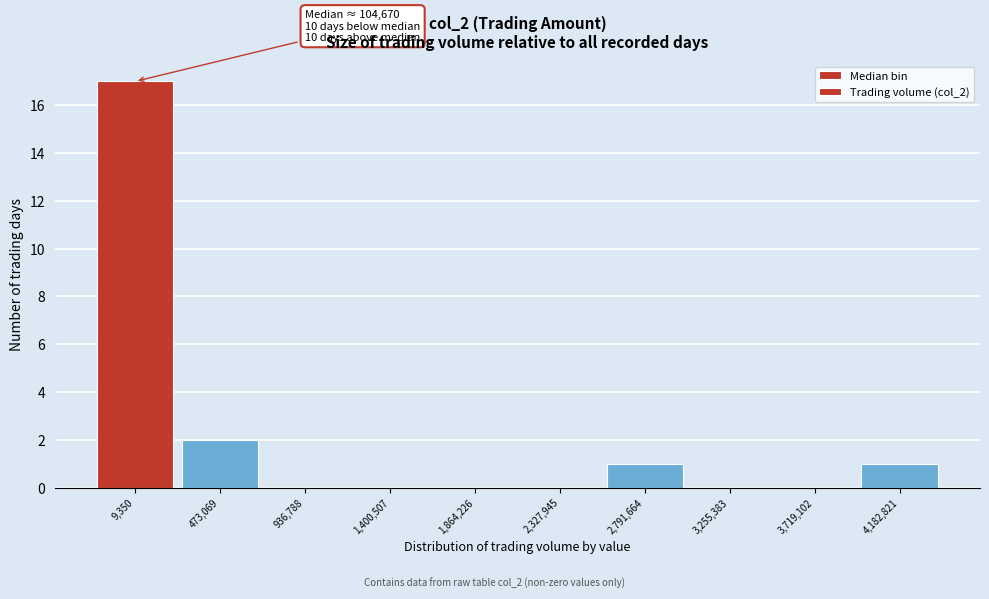

Reading right to left, transcribe all the data shown in this chart.

4,182,821=1	3,719,102=0	3,255,383=0	2,791,664=1	2,327,945=0	1,864,226=0	1,400,507=0	936,788=0	473,069=2	9,350=17